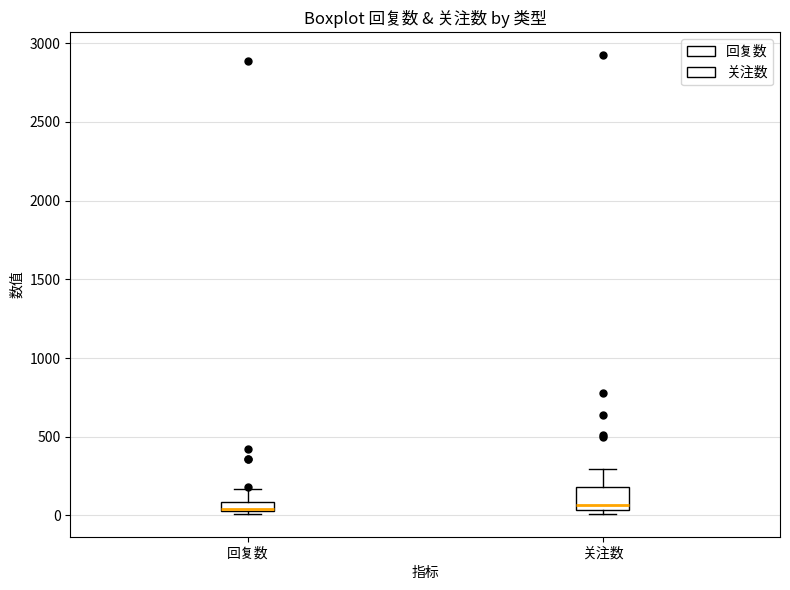

Which box is the tallest, from its lower edge to its upper edge?

关注数